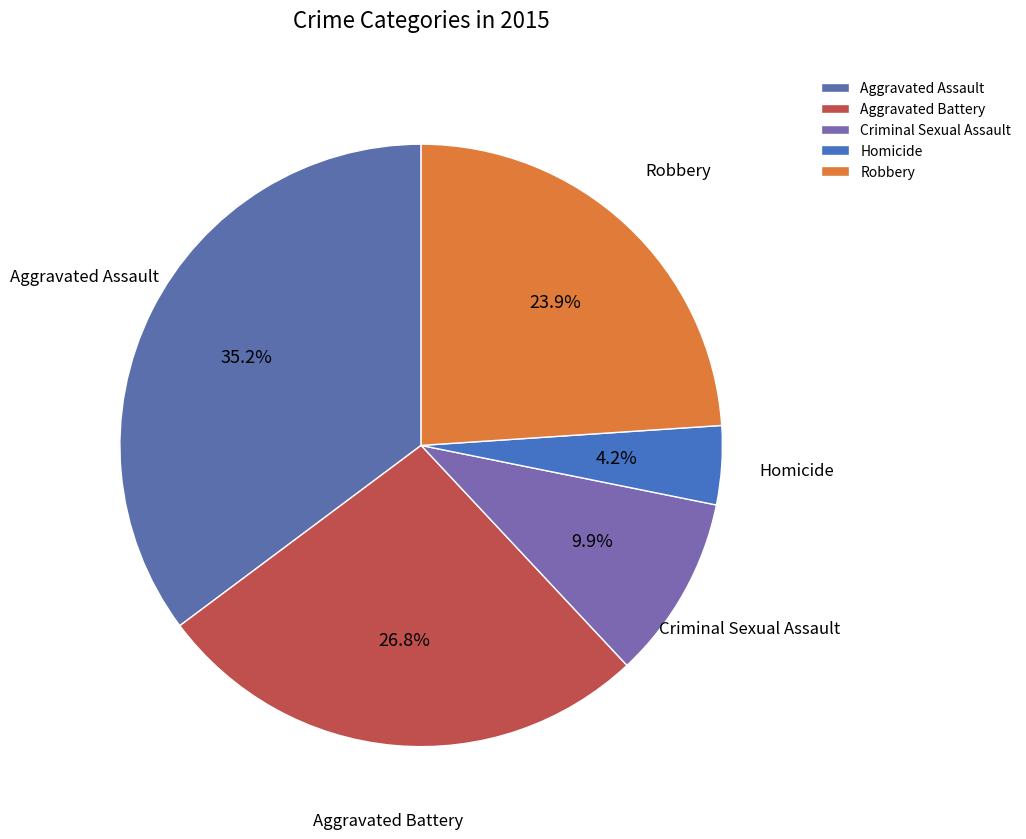

Approximately how many times larger is the value at Aggravated Battery compared to Criminal Sexual Assault?

2.7